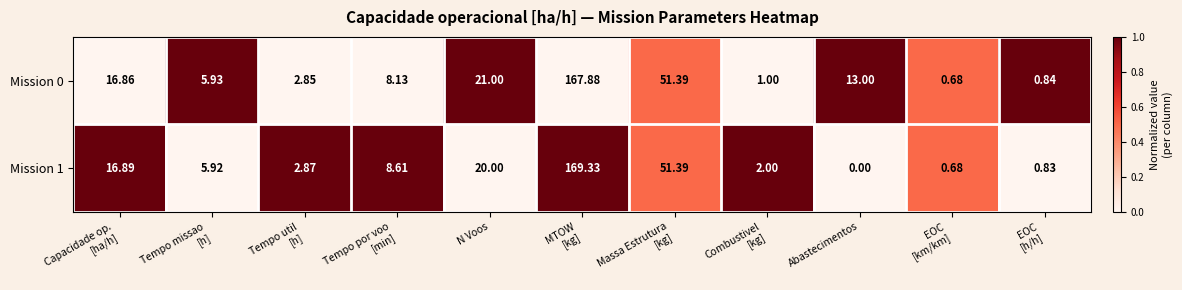

How many data points does each series have?

11